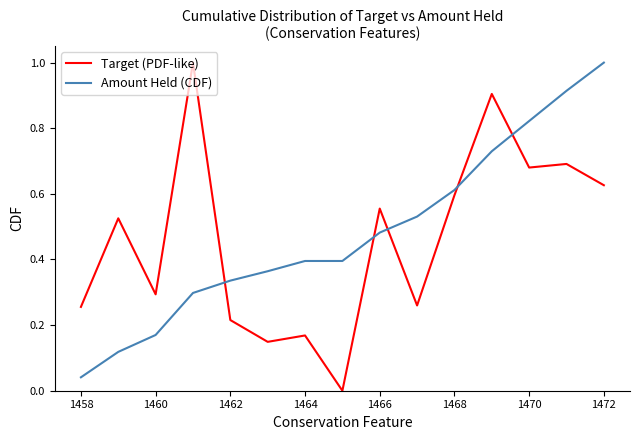

What is the maximum value for Amount Held (CDF)?

1.0